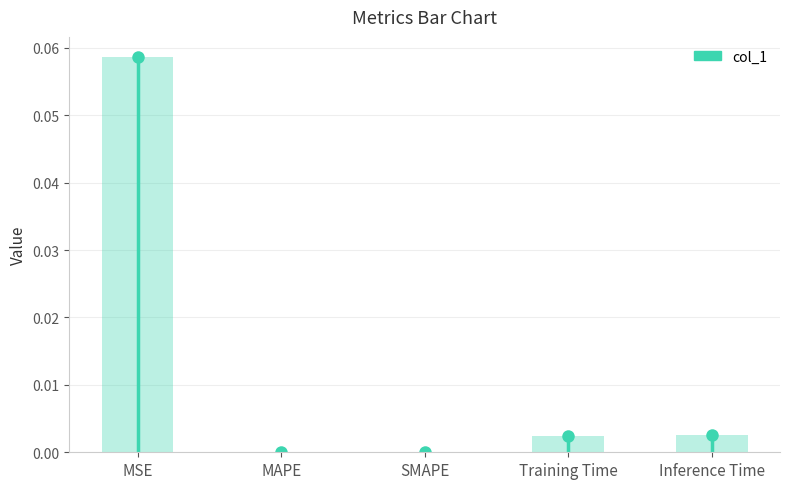

List the labels in order of value, largest first.

MSE, Inference Time, Training Time, MAPE, SMAPE